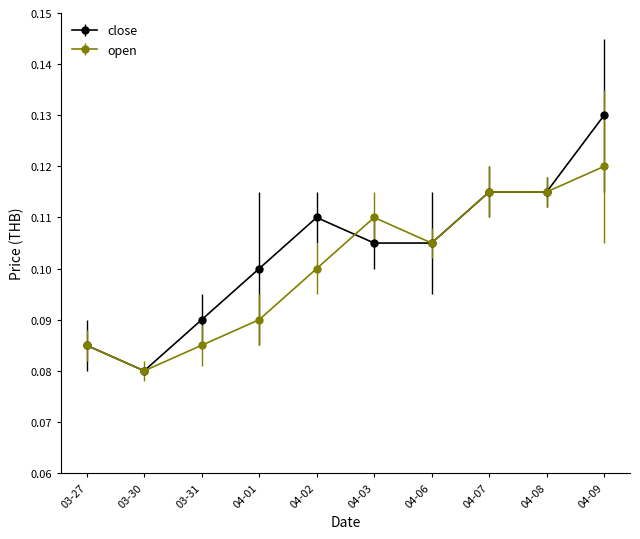

Which series has the largest range (max minus min)?

close